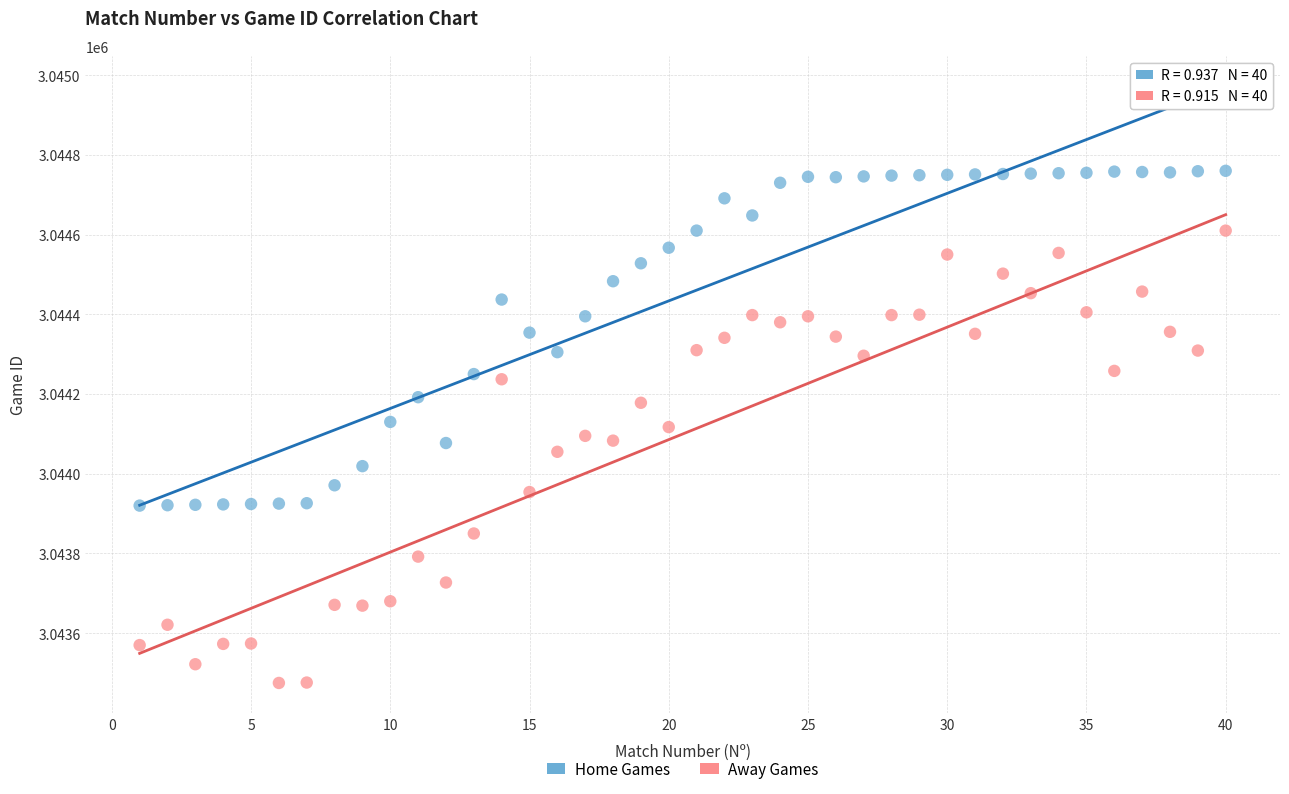

Which series reaches the maximum Y coordinate?

Home Games